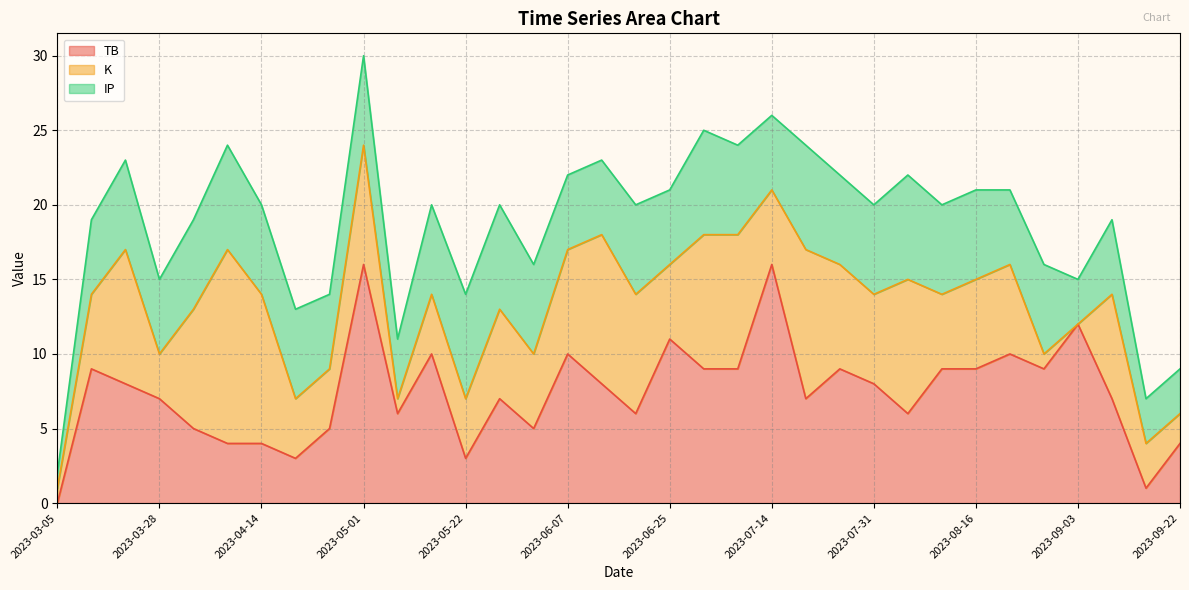

At how many categories does at least one series exceed 7?

23